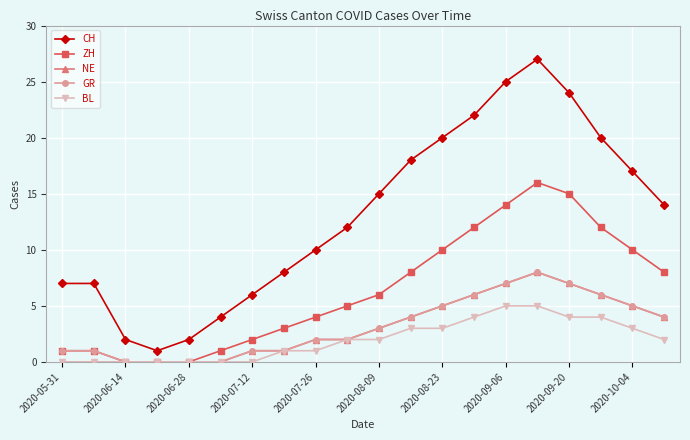

True or false: CH and ZH intersect in this chart.

False